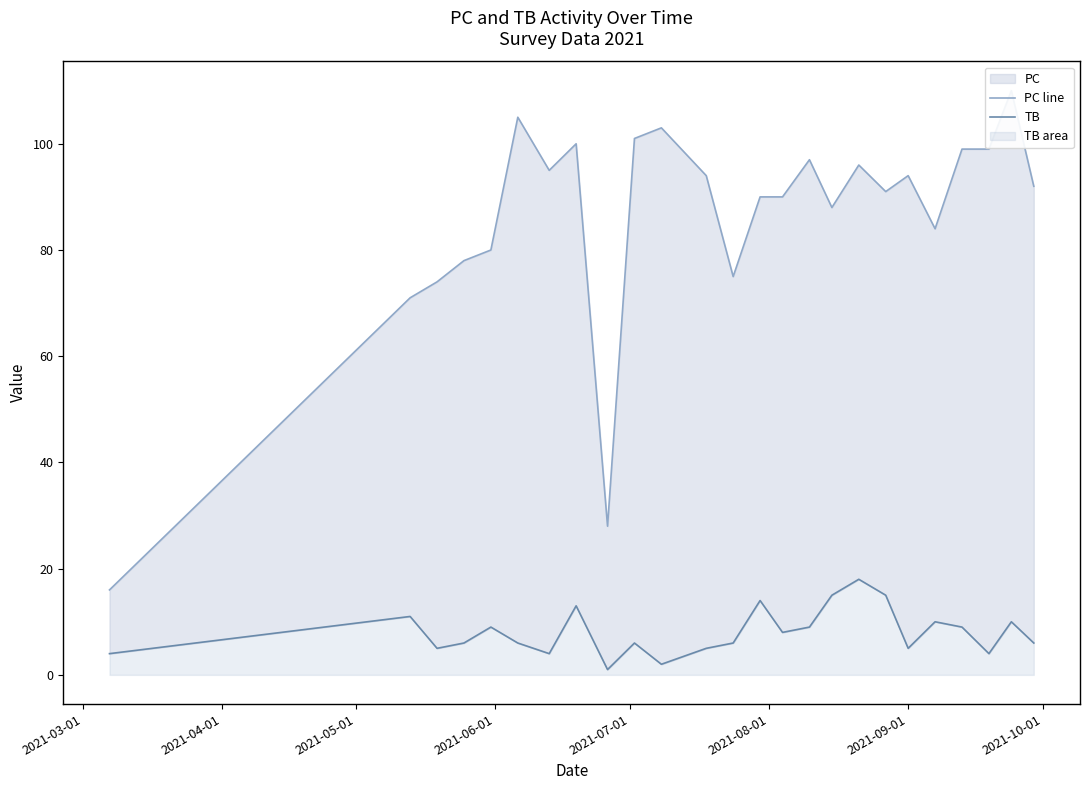

Is it true that PC line equals 164 at 21?

False